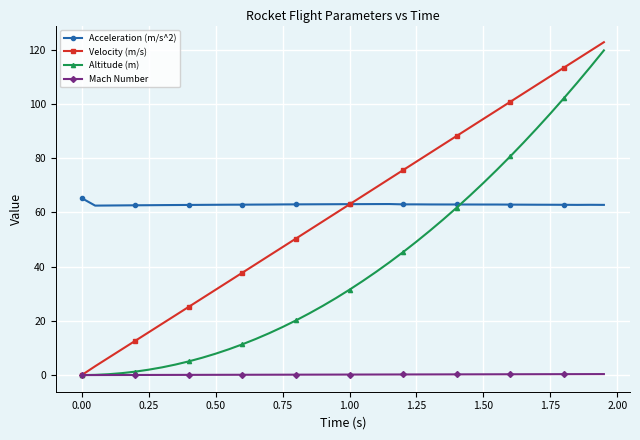

What is the greatest value displayed?

122.7